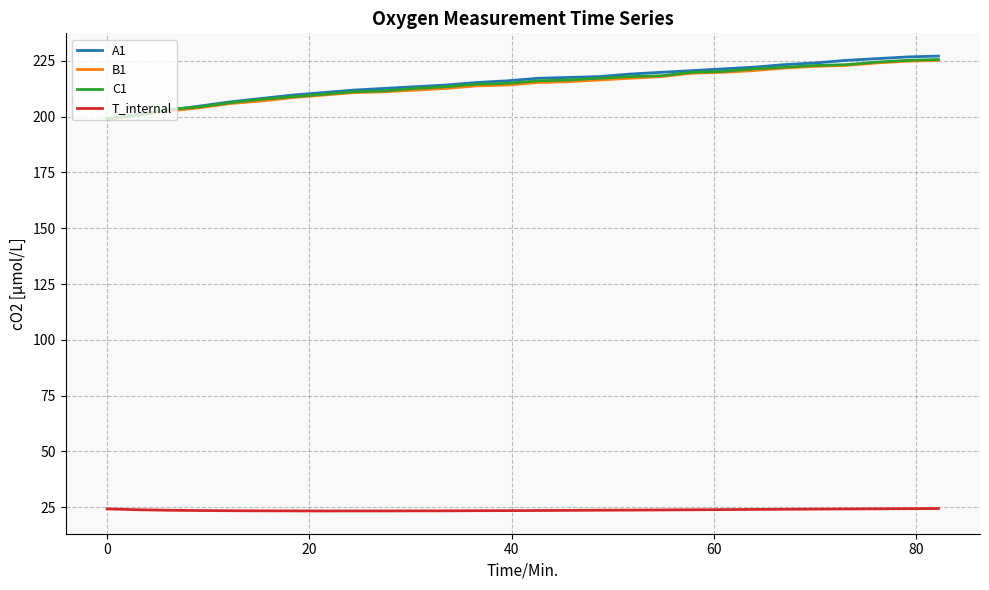

Which series has the widest spread of values?

A1